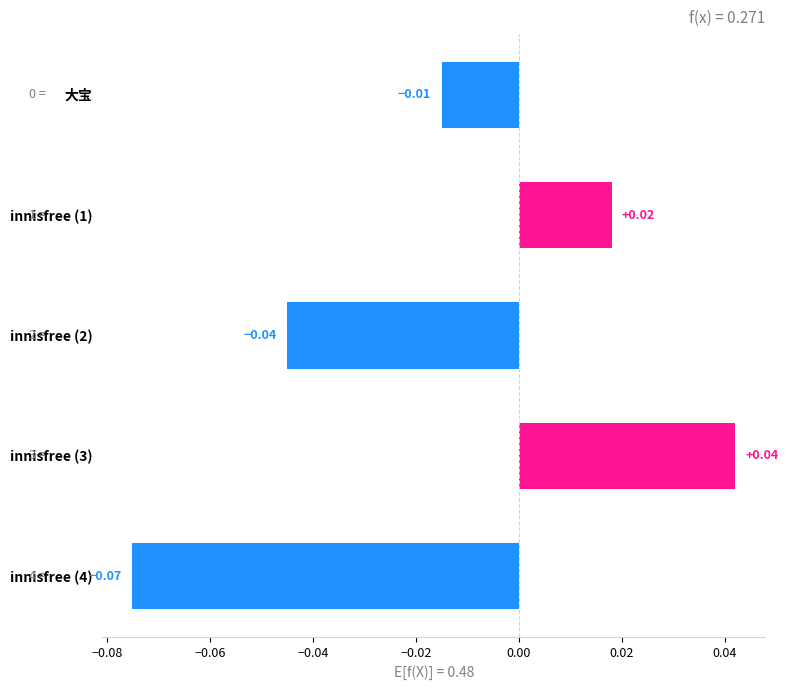

Count the number of categories in the chart.

5